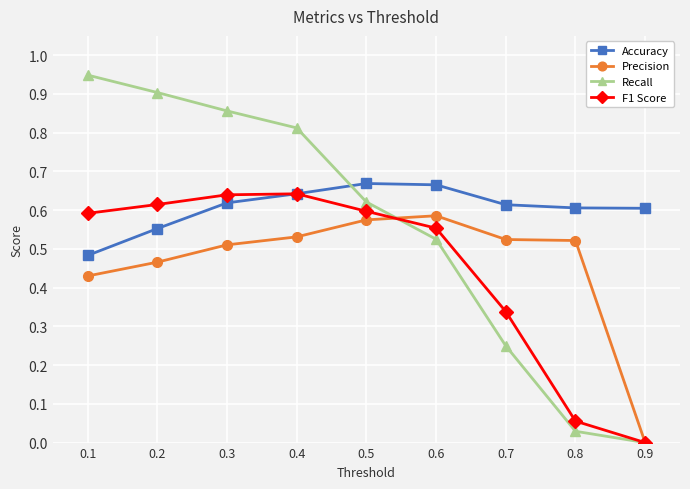

After their last crossing, which series has the higher values: Recall or Accuracy?

Accuracy